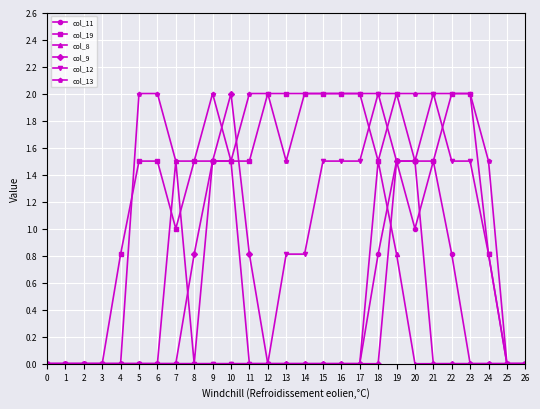

True or false: col_13 has a value of 2.0 at 12.

True